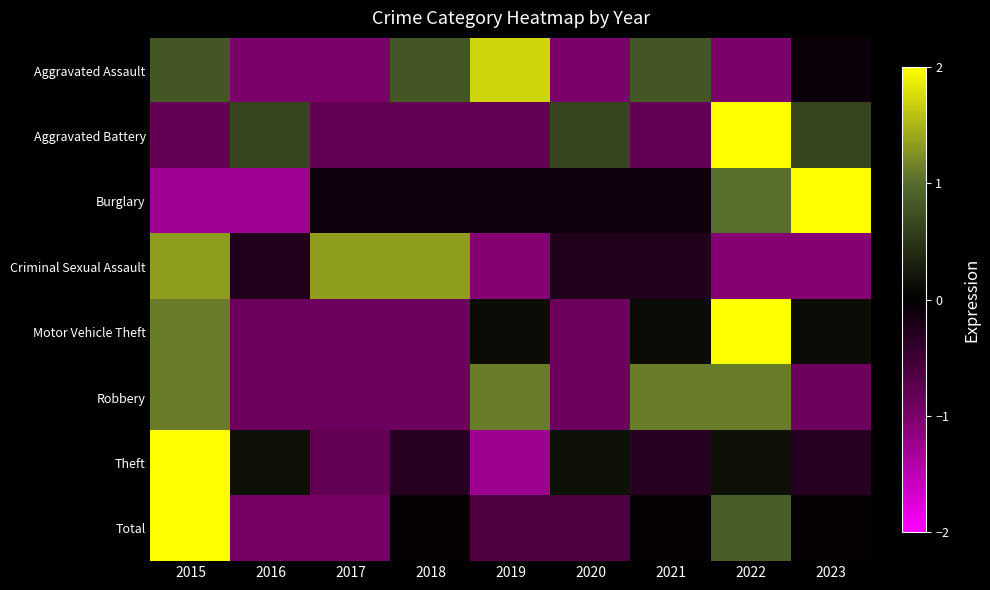

Reading left to right, transcribe all the data shown in this chart.

Aggravated Assault: 2015=0.8	2016=-1.0	2017=-1.0	2018=0.8	2019=1.7	2020=-1.0	2021=0.8	2022=-1.0	2023=-0.1
Aggravated Battery: 2015=-0.8	2016=0.6	2017=-0.8	2018=-0.8	2019=-0.8	2020=0.6	2021=-0.8	2022=2.1	2023=0.6
Burglary: 2015=-1.3	2016=-1.3	2017=-0.1	2018=-0.1	2019=-0.1	2020=-0.1	2021=-0.1	2022=1.0	2023=2.2
Criminal Sexual Assault: 2015=1.3	2016=-0.3	2017=1.3	2018=1.3	2019=-1.1	2020=-0.3	2021=-0.3	2022=-1.1	2023=-1.1
Motor Vehicle Theft: 2015=1.1	2016=-0.9	2017=-0.9	2018=-0.9	2019=0.1	2020=-0.9	2021=0.1	2022=2.1	2023=0.1
Robbery: 2015=1.1	2016=-0.9	2017=-0.9	2018=-0.9	2019=1.1	2020=-0.9	2021=1.1	2022=1.1	2023=-0.9
Theft: 2015=2.5	2016=0.2	2017=-0.8	2018=-0.3	2019=-1.3	2020=0.2	2021=-0.3	2022=0.2	2023=-0.3
Total: 2015=2.4	2016=-0.9	2017=-0.9	2018=-0.0	2019=-0.6	2020=-0.6	2021=-0.0	2022=0.9	2023=-0.0